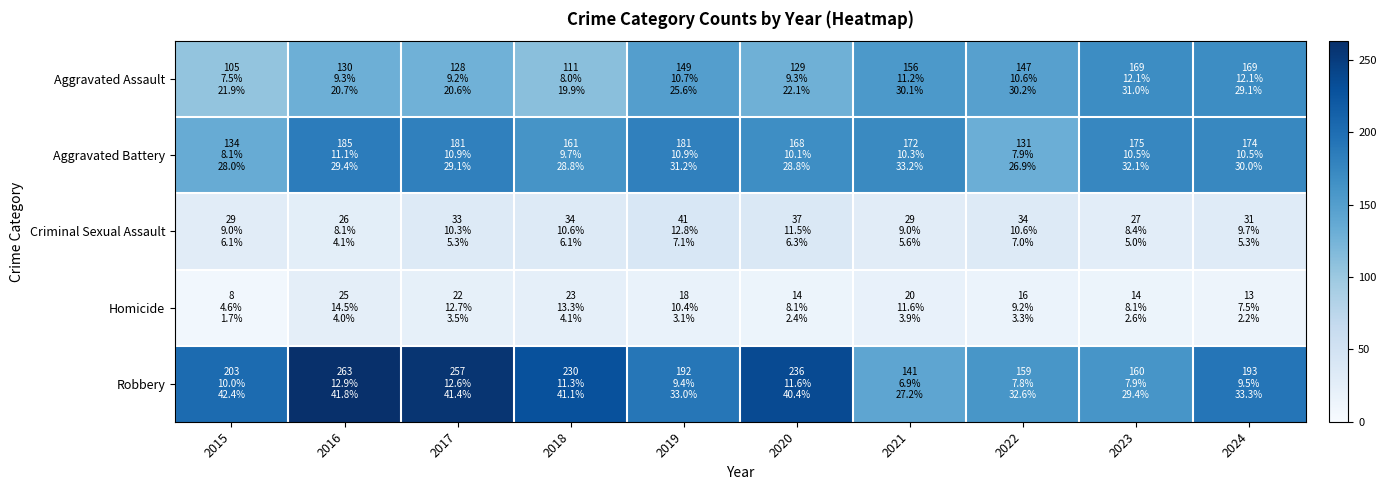

At how many categories does at least one series exceed 183?

7